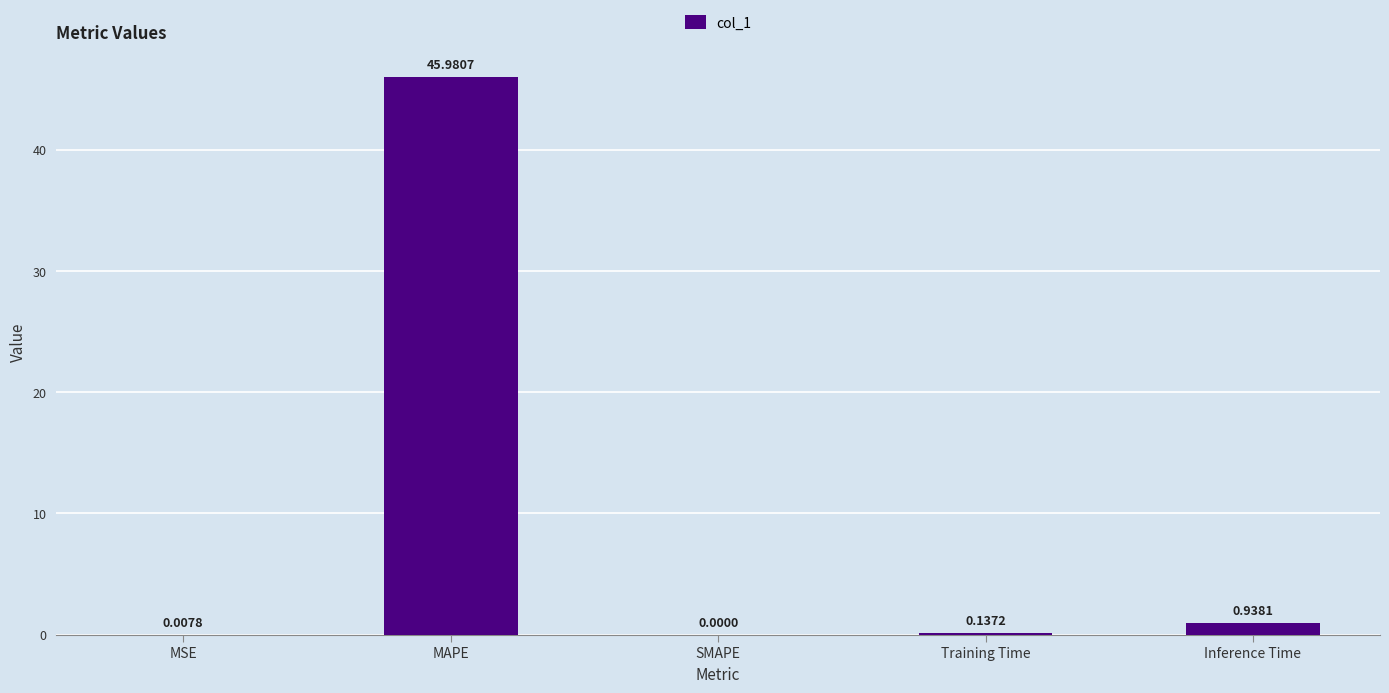

Which has a higher value, SMAPE or MSE?

MSE